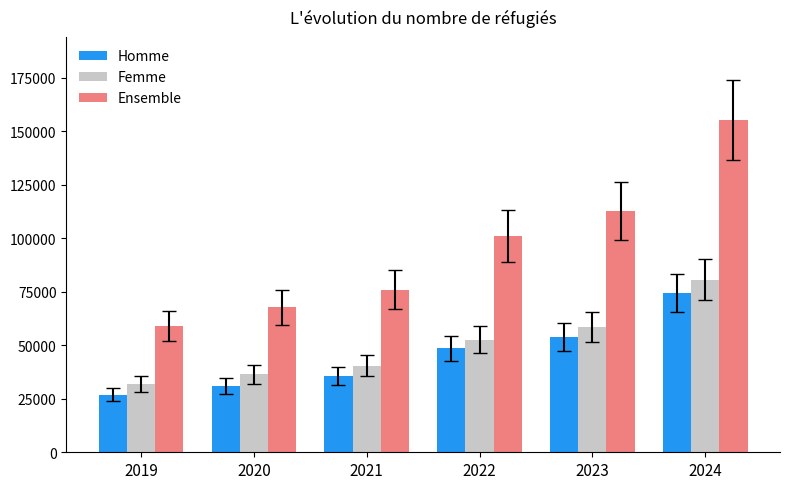

Reading right to left, extract all data points from this chart.

Homme: 2024=74534	2023=53907	2022=48480	2021=35476	2020=31154	2019=26976
Femme: 2024=80611	2023=58657	2022=52616	2021=40473	2020=36468	2019=31933
Ensemble: 2024=155145	2023=112564	2022=101096	2021=75949	2020=67622	2019=58909